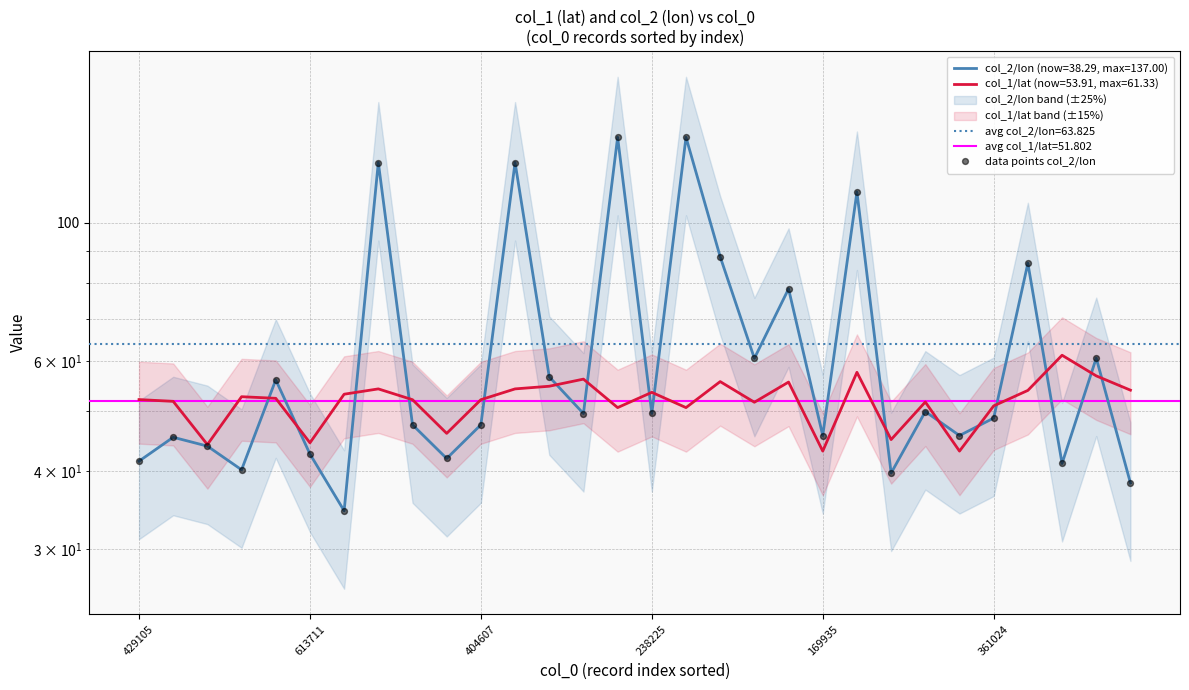

Which has a higher value, 20 or 238225?

20